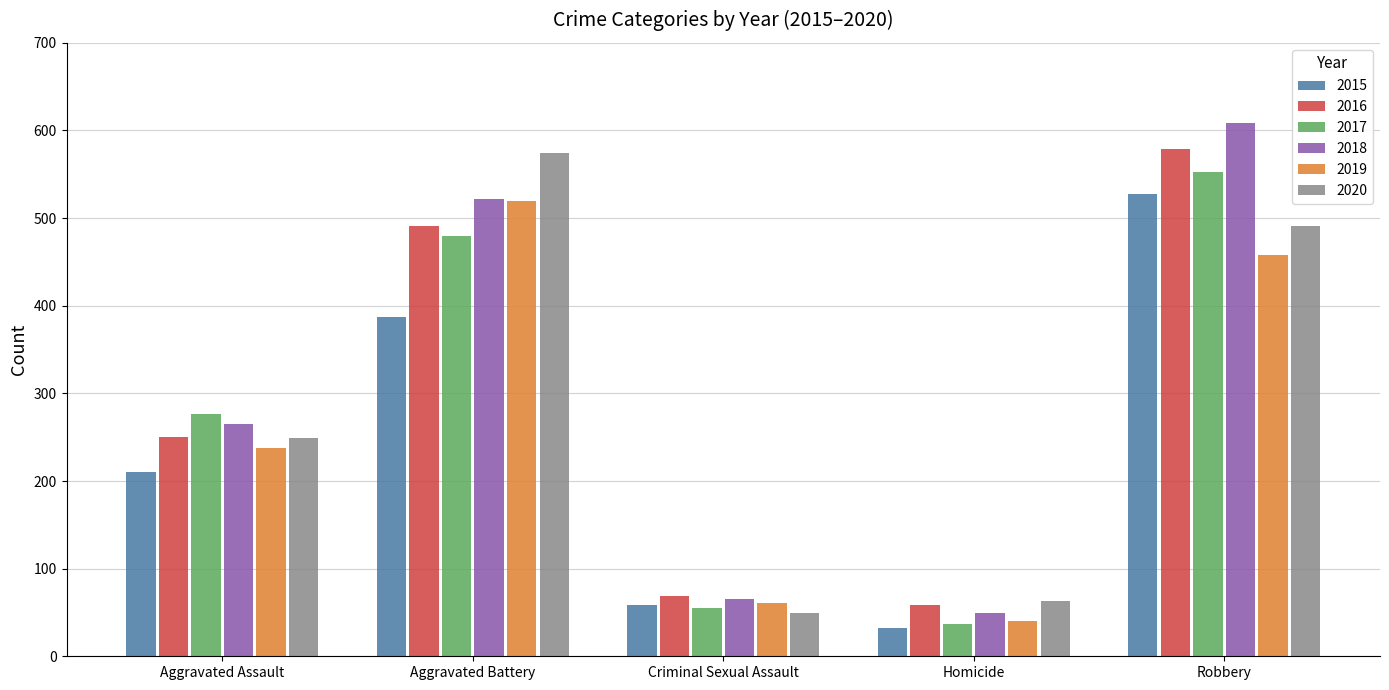

How many data points does each series have?

5